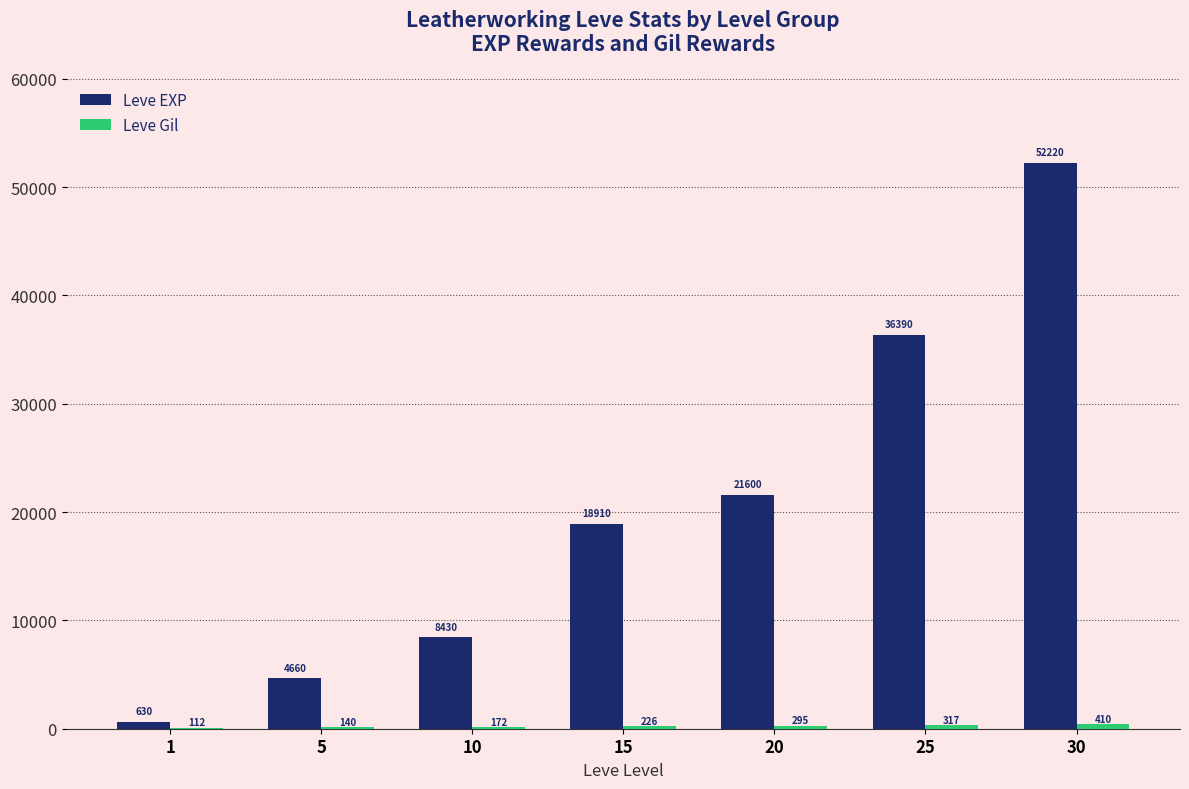

What is the sum of the Leve EXP values at 1 and 20?

22230